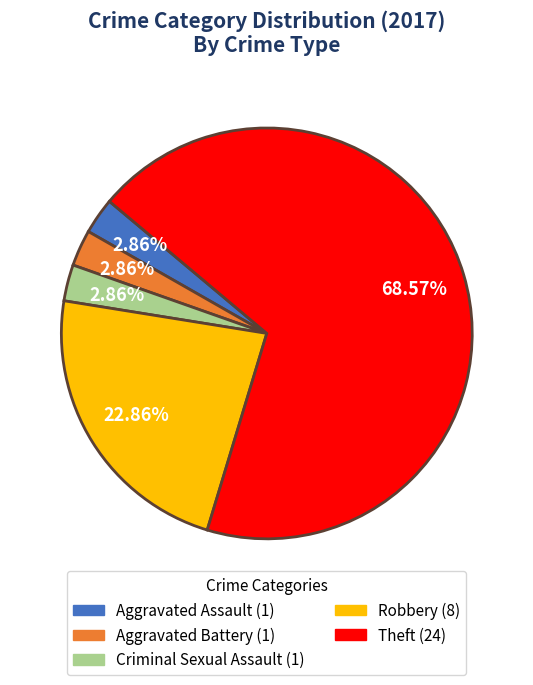

Is there a majority slice in this chart?

Yes